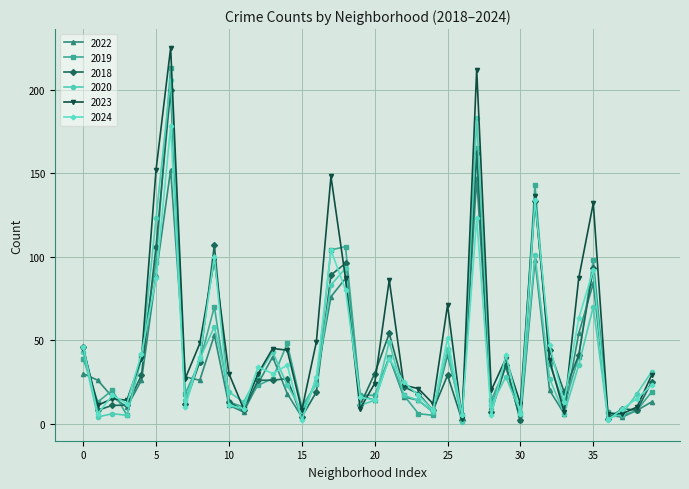

Which series has the largest range (max minus min)?

2023